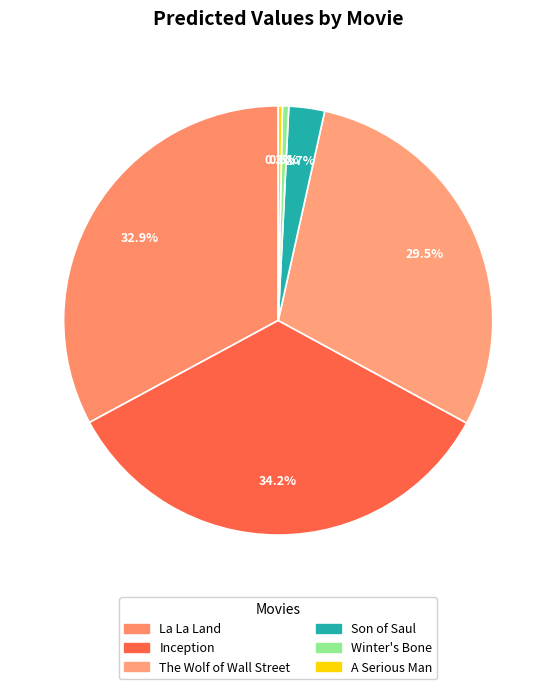

How many segments does this pie chart have?

6